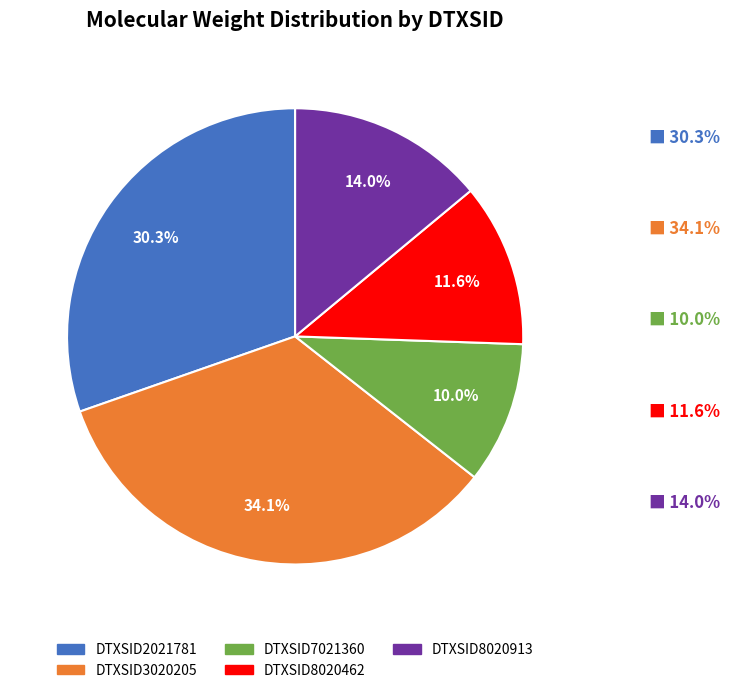

Which slice is the largest?

DTXSID3020205